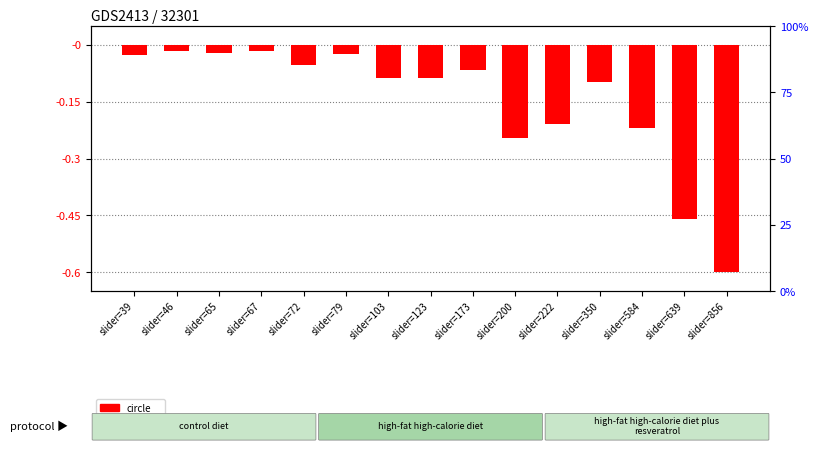

Reading left to right, transcribe all the data shown in this chart.

circle: slider=39=-0.0	slider=46=-0.0	slider=65=-0.0	slider=67=-0.0	slider=72=-0.1	slider=79=-0.0	slider=103=-0.1	slider=123=-0.1	slider=173=-0.1	slider=200=-0.2	slider=222=-0.2	slider=350=-0.1	slider=584=-0.2	slider=639=-0.5	slider=856=-0.6
spinner: slider=39=0.0	slider=46=0.0	slider=65=0.0	slider=67=0.0	slider=72=0.0	slider=79=0.0	slider=103=0.0	slider=123=0.0	slider=173=0.0	slider=200=0.0	slider=222=0.0	slider=350=0.0	slider=584=0.0	slider=639=0.0	slider=856=0.0